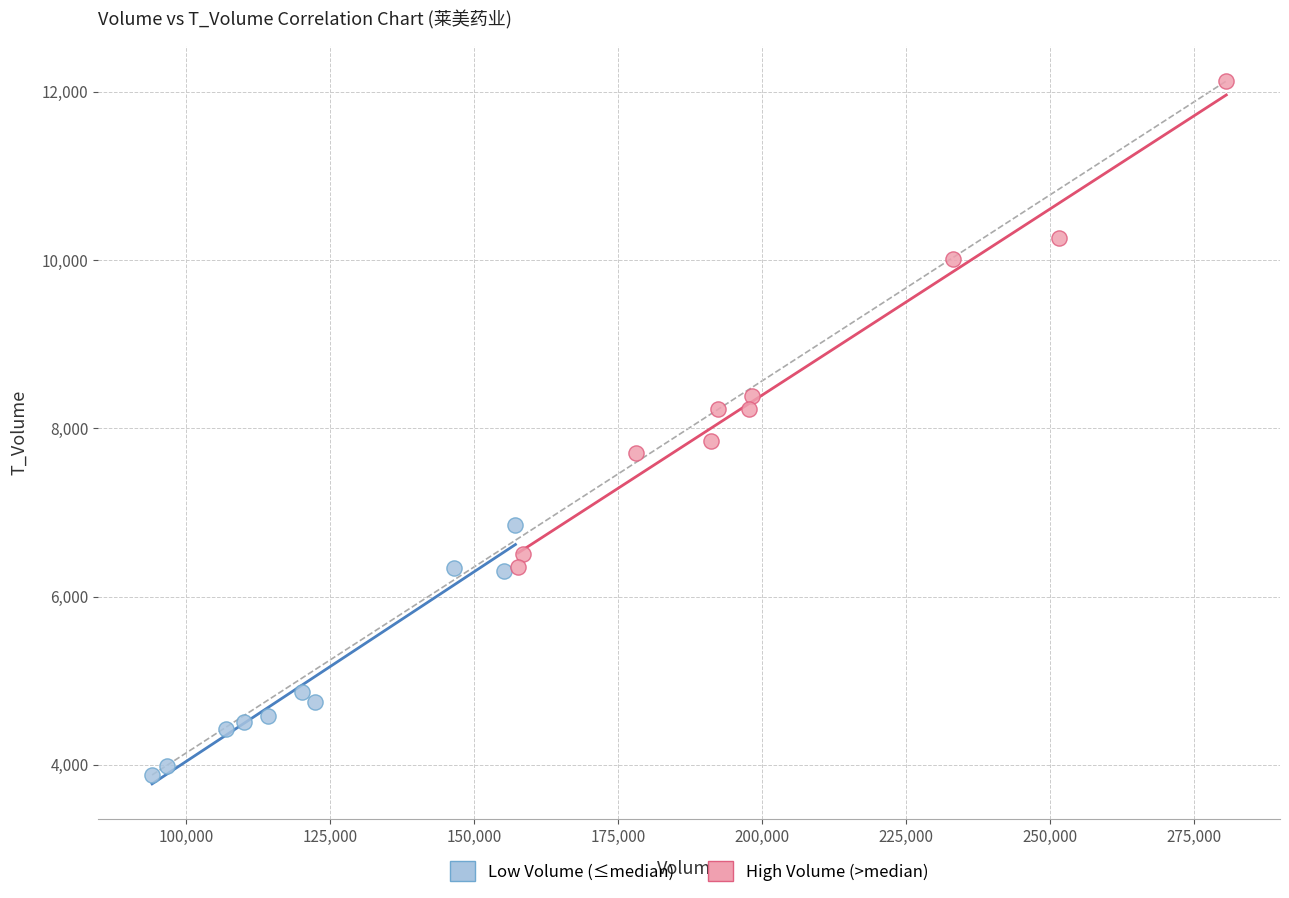

Which series reaches the minimum Y coordinate?

Low Volume (≤median)